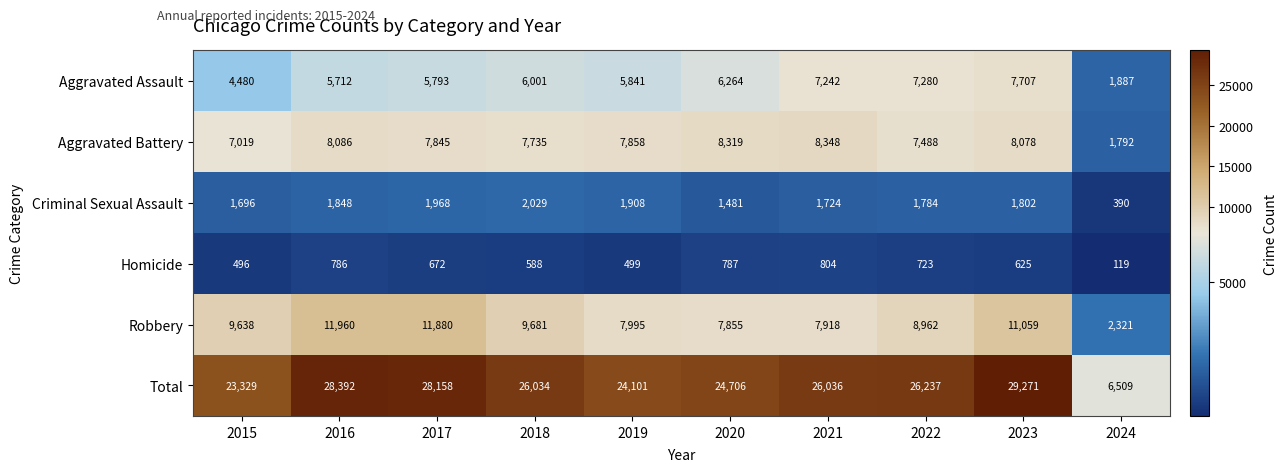

Which series has the largest range (max minus min)?

Total